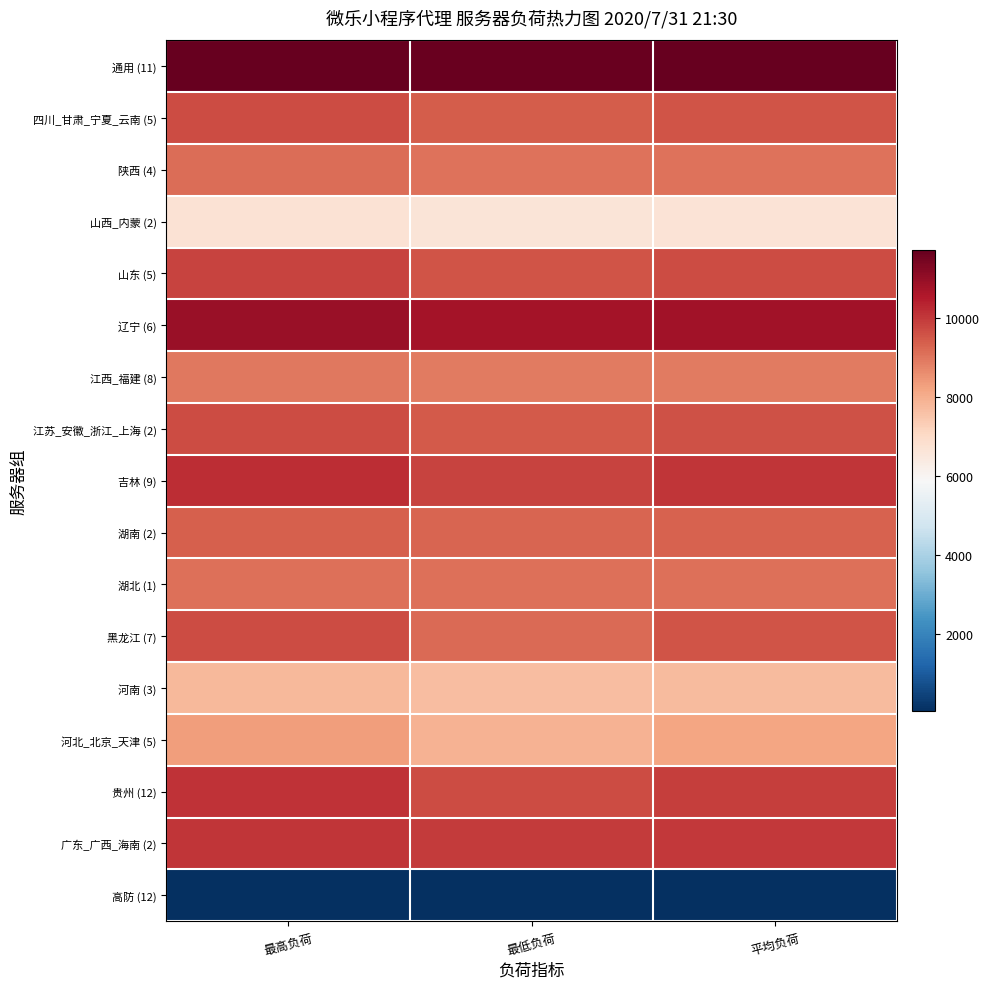

What is the difference between the highest and lowest values at 最低负荷?

11632